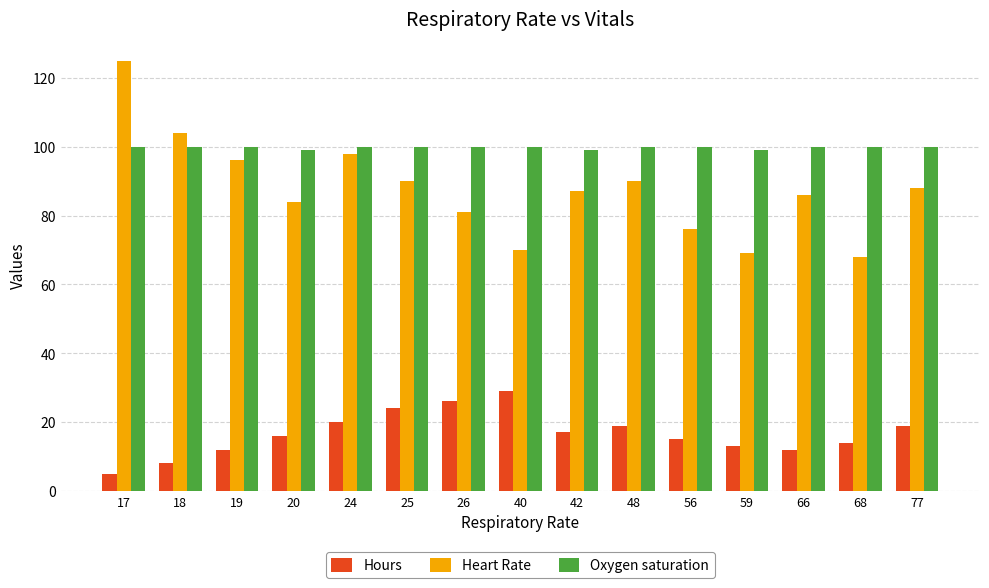

Rank the series by their maximum value, from highest to lowest.

Heart Rate, Oxygen saturation, Hours